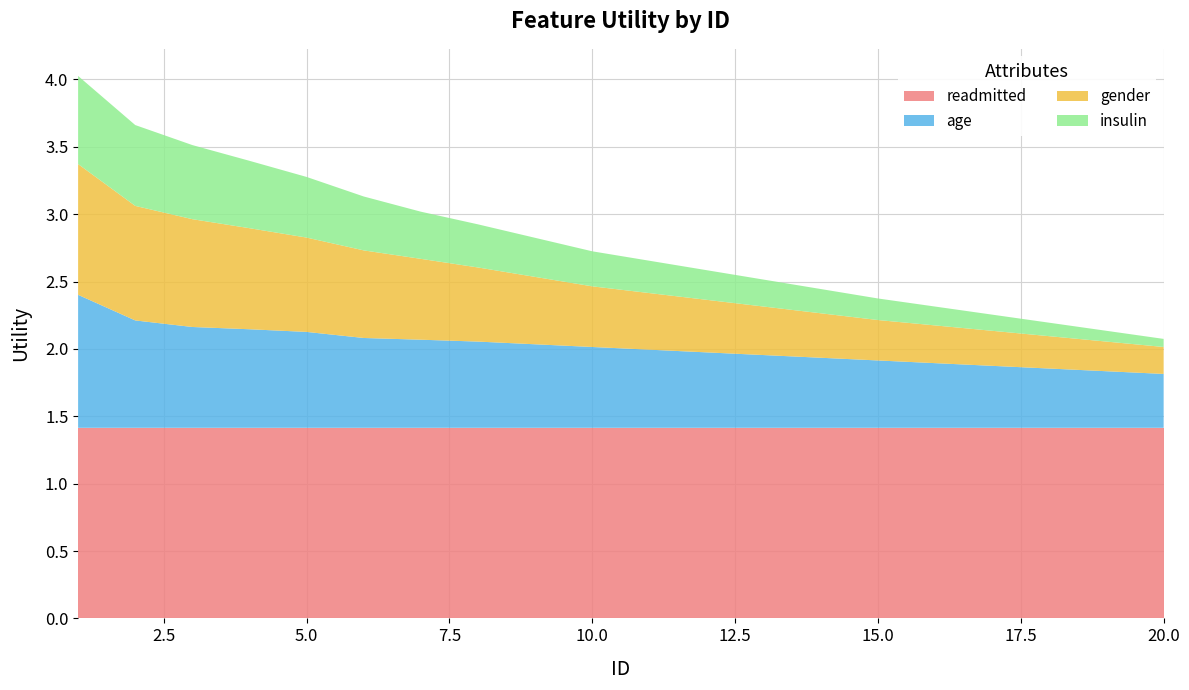

Reading right to left, transcribe all the data shown in this chart.

readmitted: 20=1.4	19=1.4	18=1.4	17=1.4	16=1.4	15=1.4	14=1.4	13=1.4	12=1.4	11=1.4	10=1.4	9=1.4	8=1.4	7=1.4	6=1.4	5=1.4	4=1.4	3=1.4	2=1.4	1=1.4
age: 20=0.4	19=0.4	18=0.4	17=0.5	16=0.5	15=0.5	14=0.5	13=0.5	12=0.6	11=0.6	10=0.6	9=0.6	8=0.6	7=0.7	6=0.7	5=0.7	4=0.7	3=0.7	2=0.8	1=1.0
gender: 20=0.2	19=0.2	18=0.2	17=0.3	16=0.3	15=0.3	14=0.3	13=0.4	12=0.4	11=0.4	10=0.5	9=0.5	8=0.6	7=0.6	6=0.7	5=0.7	4=0.8	3=0.8	2=0.8	1=1.0
insulin: 20=0.1	19=0.1	18=0.1	17=0.1	16=0.1	15=0.2	14=0.2	13=0.2	12=0.2	11=0.2	10=0.3	9=0.3	8=0.3	7=0.3	6=0.4	5=0.5	4=0.5	3=0.6	2=0.6	1=0.7